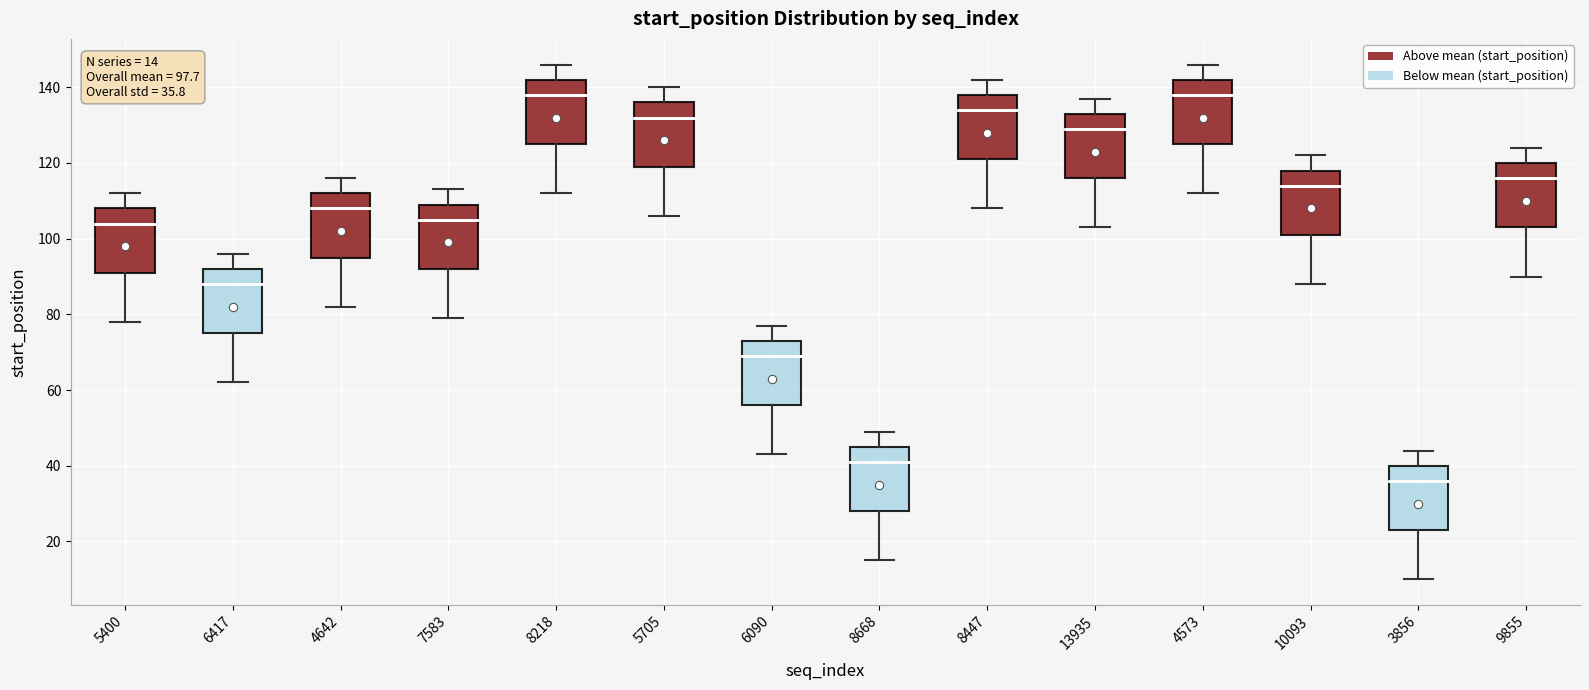

Which box has the lowest median line?

3856